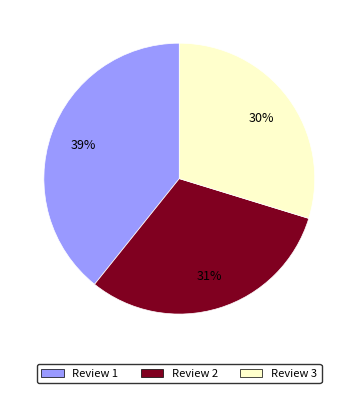

Is there a majority slice in this chart?

No